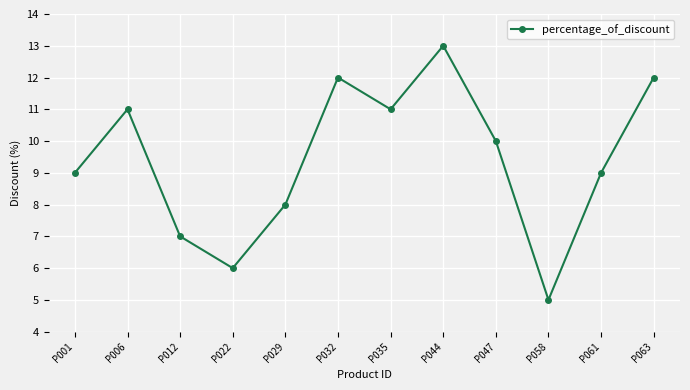

The value at P058 is 7. True or false?

False